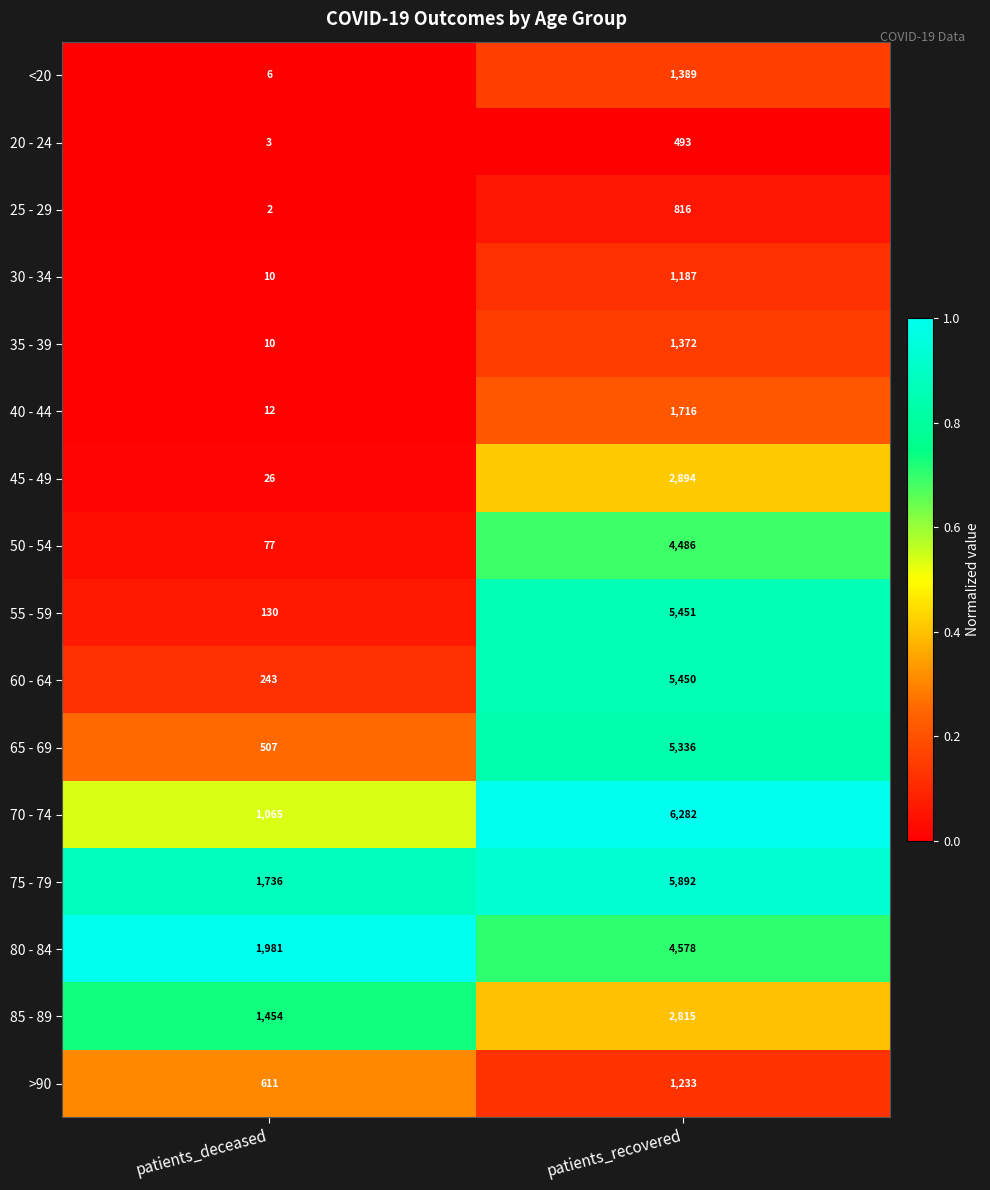

What is the average value of the <20 series?

698